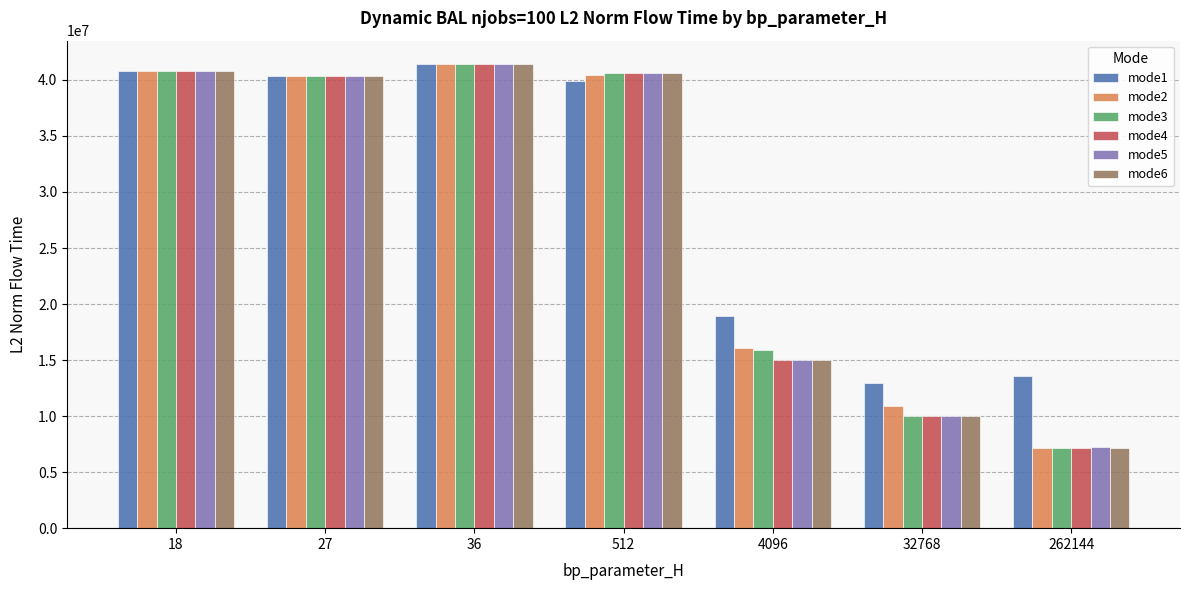

Which series changed the most between 512 and 32768?

mode3